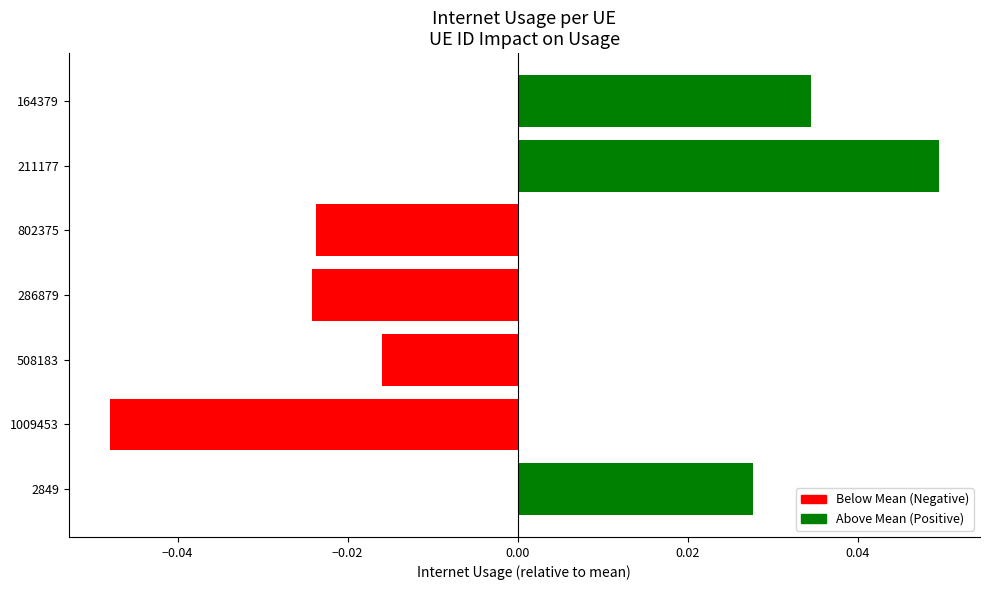

Between 508183 and 211177, which is larger?

211177